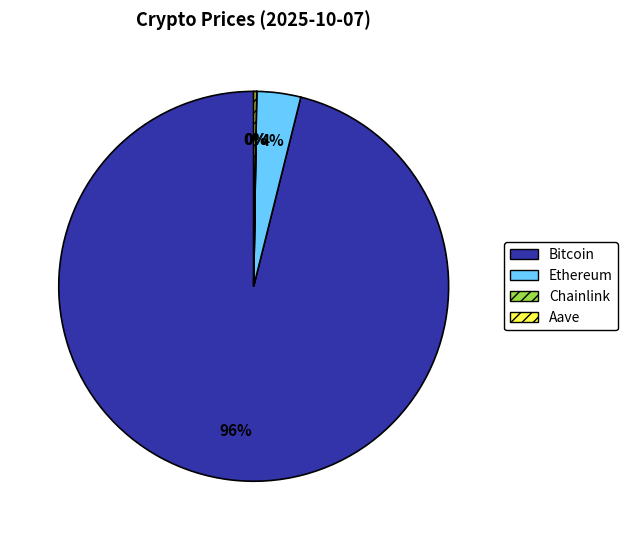

True or false: Bitcoin accounts for 90% of the total.

False